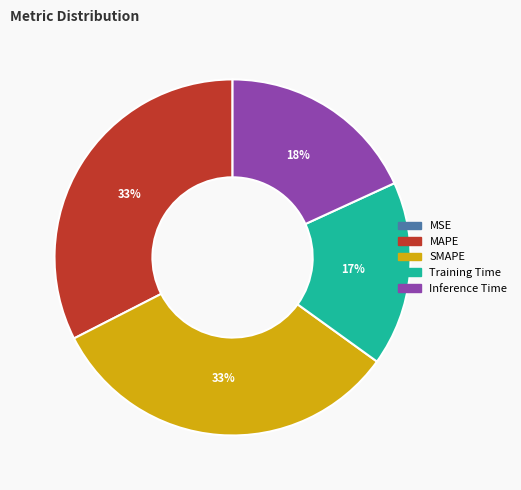

Is it true that Training Time is 17% of the pie?

True